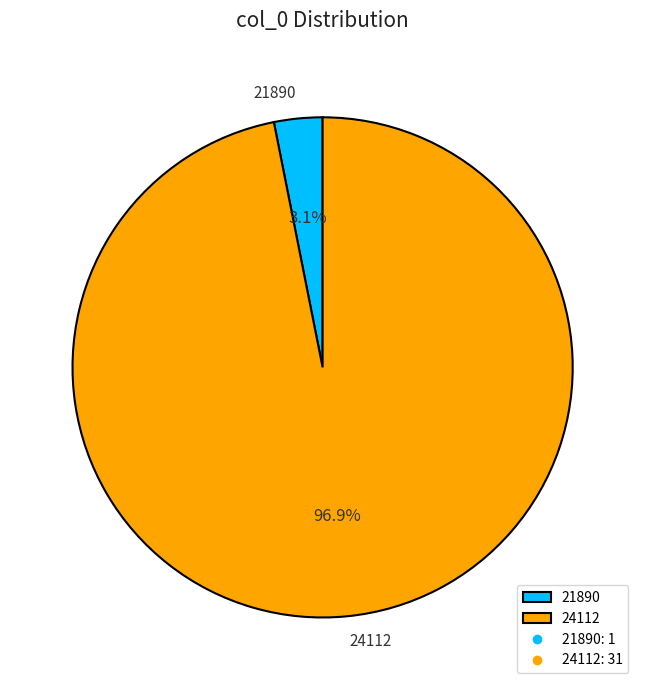

Which has a higher value, 24112 or 21890?

24112